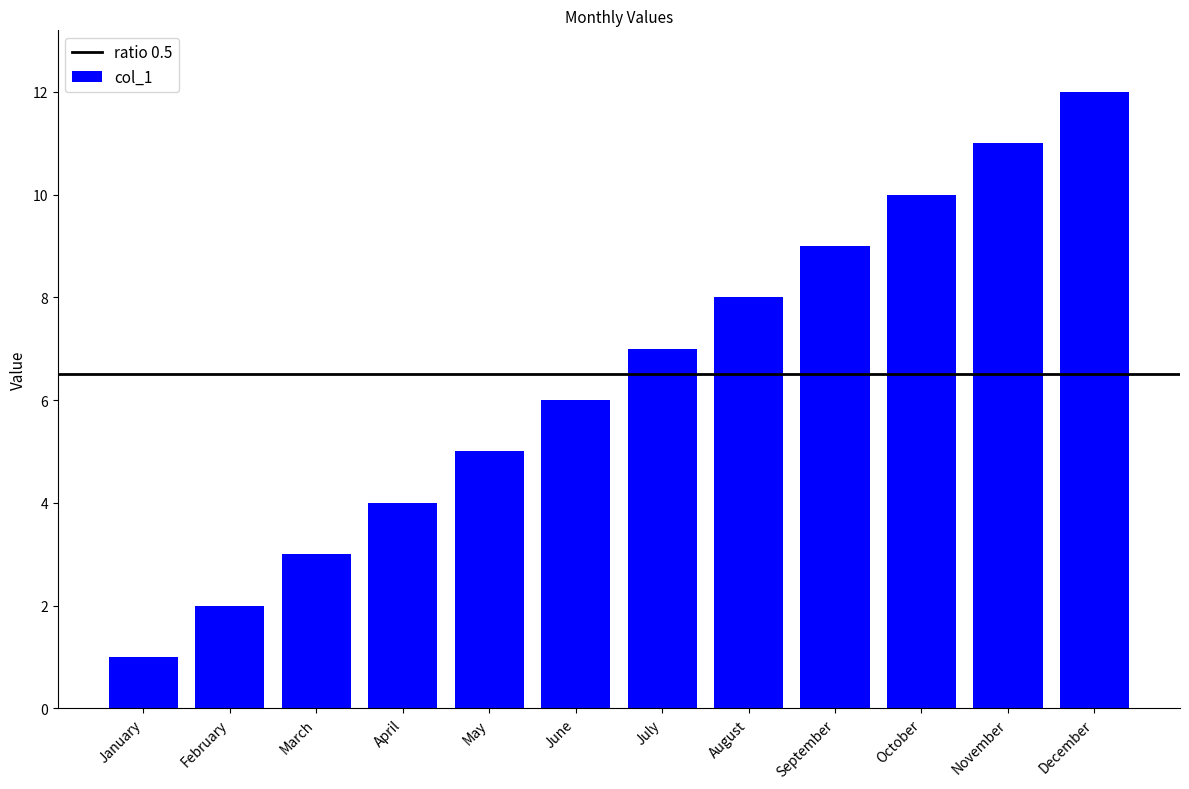

At which category does the chart reach its peak across all series?

December